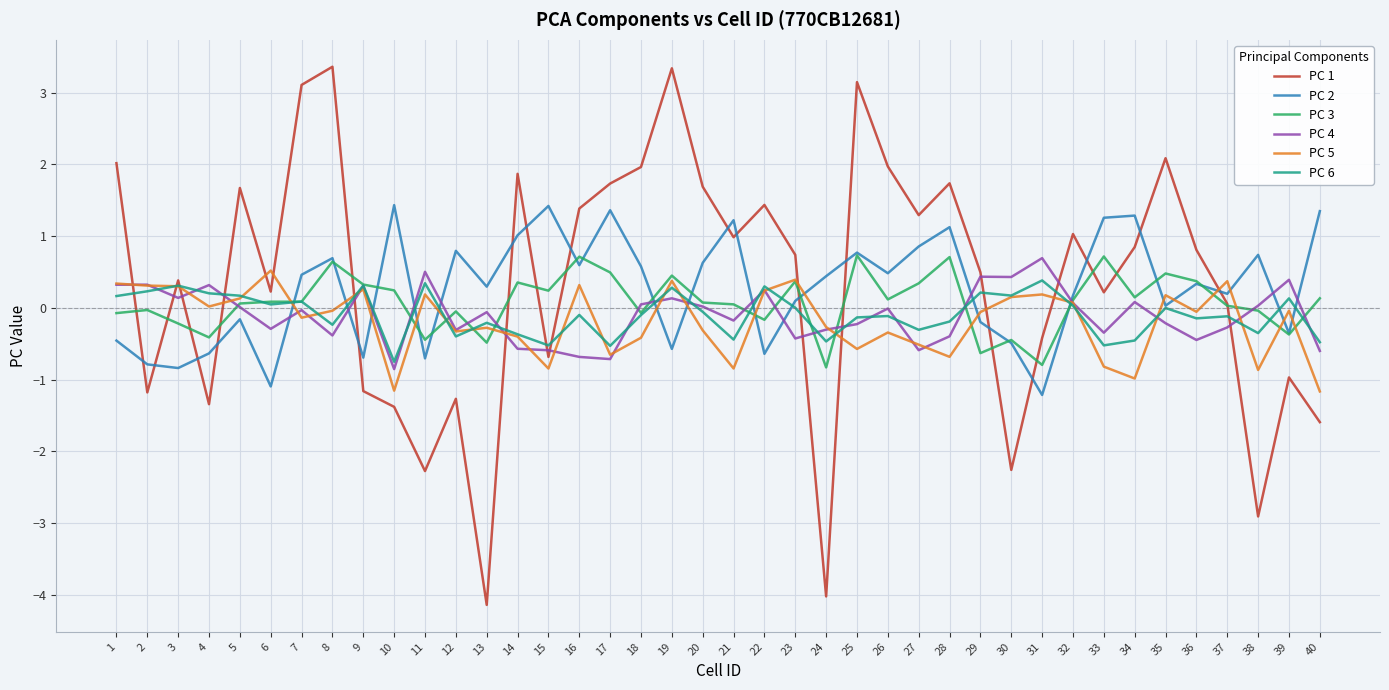

Which series has the largest range (max minus min)?

PC 1